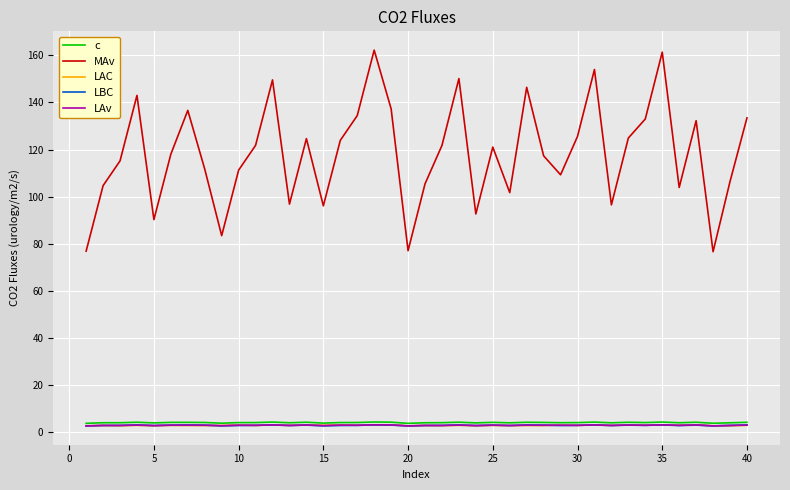

Which series has the widest spread of values?

MAv